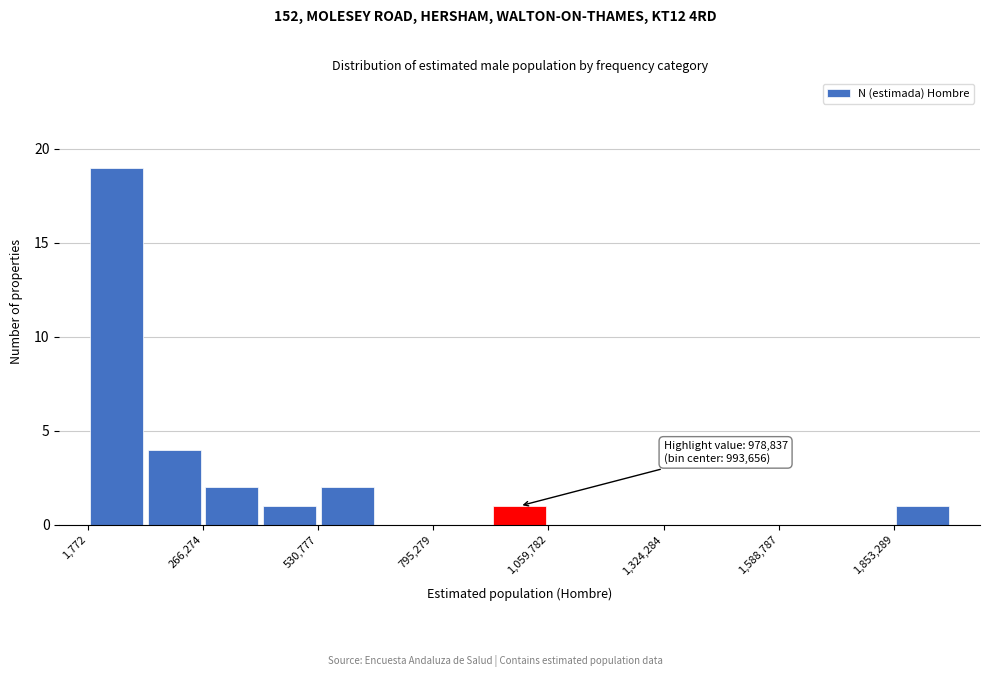

Read against the x-axis, roughly where is the centre of the tallest bar?

50000